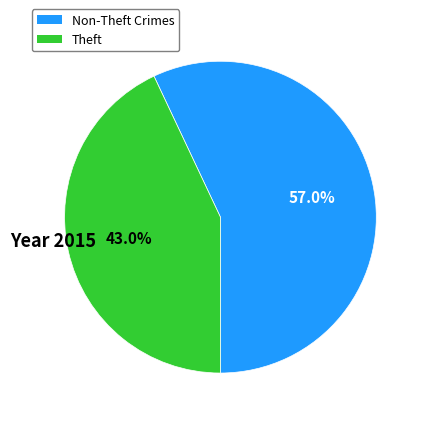

Is there any slice that represents more than half of the pie?

Yes